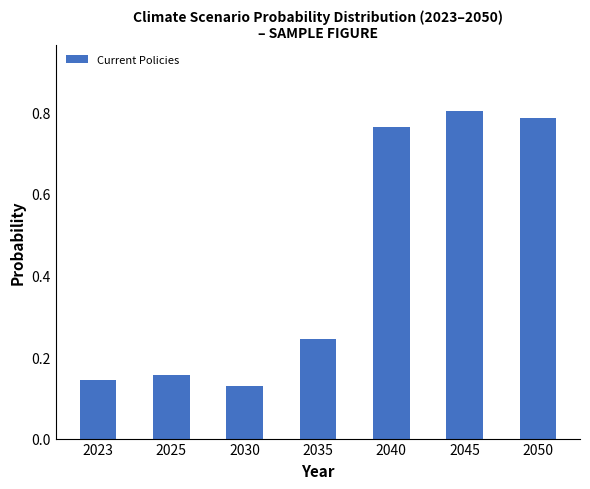

The value at 2040 is 0.3. True or false?

False